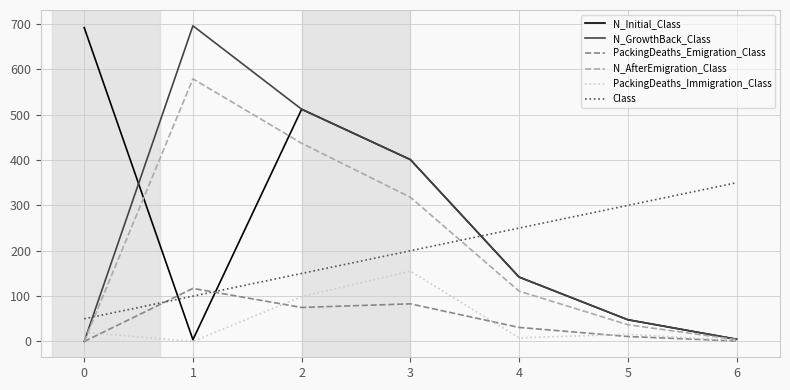

After their last crossing, which series has the higher values: PackingDeaths_Emigration_Class or Class?

Class